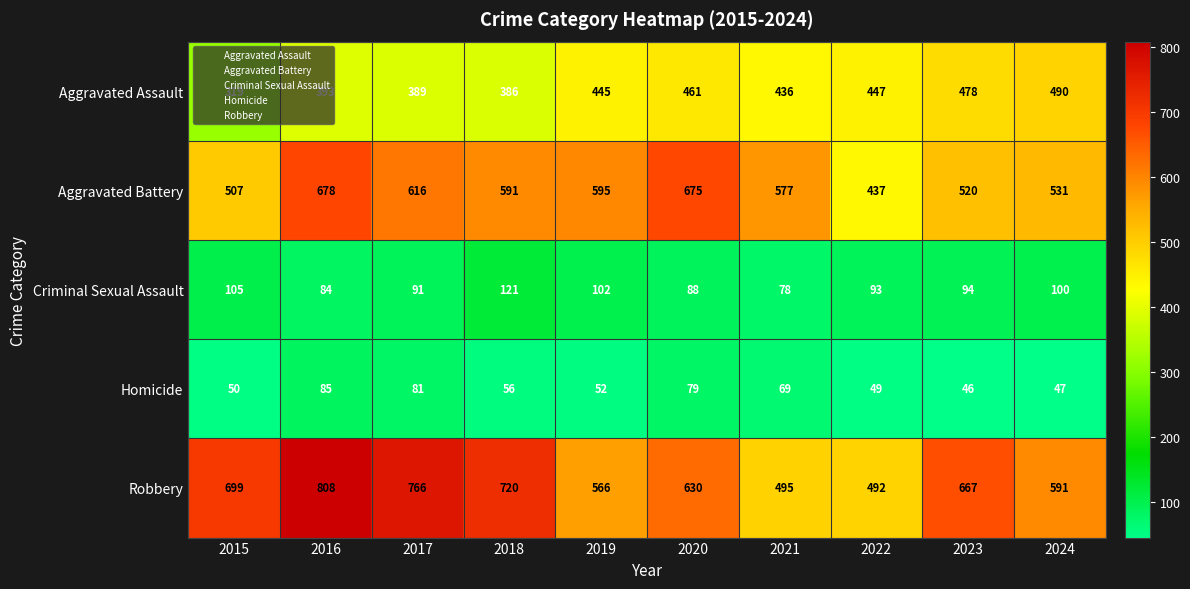

Which category has the highest value in the Homicide series?

2016